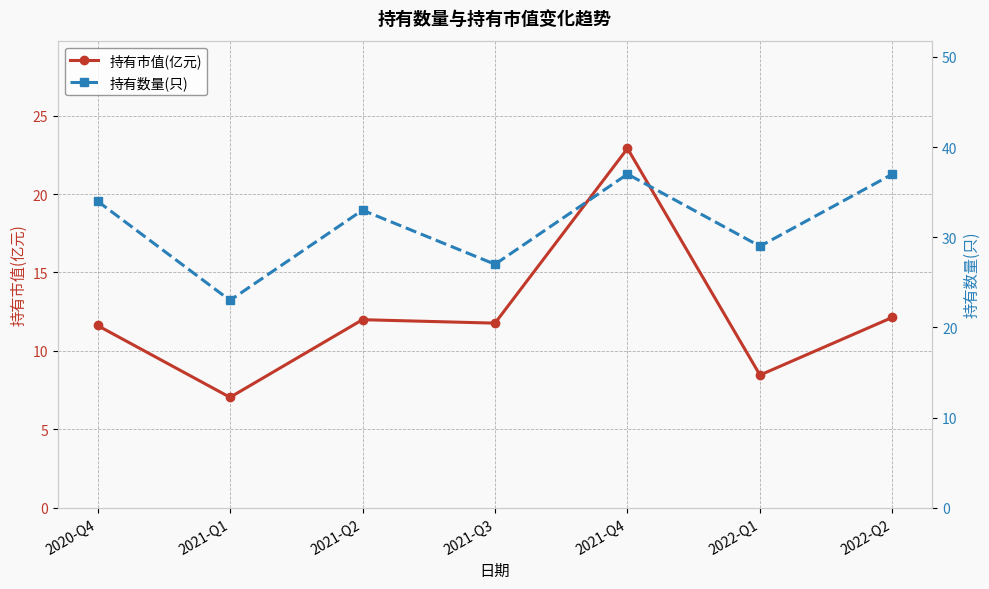

Which series has the largest total across all categories?

持有数量(只)